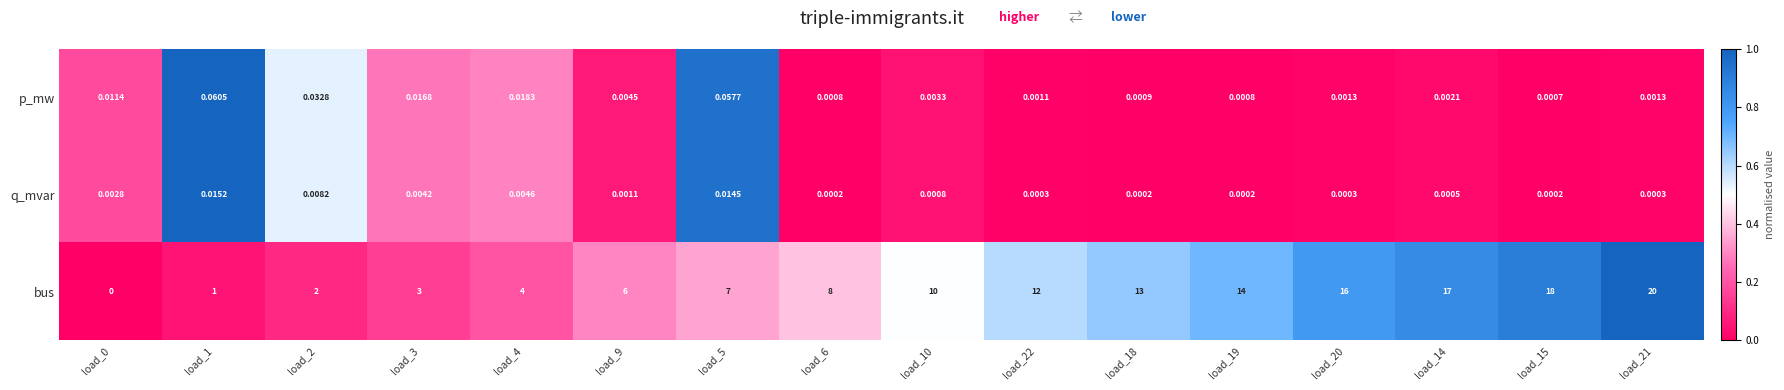

At which category is the sum across all series the highest?

load_21